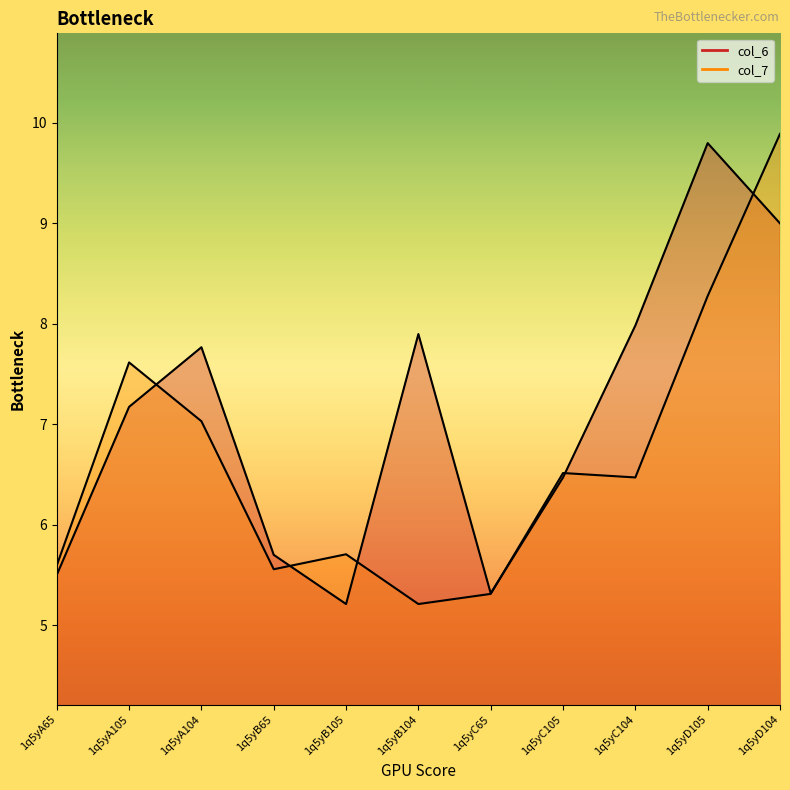

In col_6, how many points are lower than both neighbors (excluding endpoints)?

2